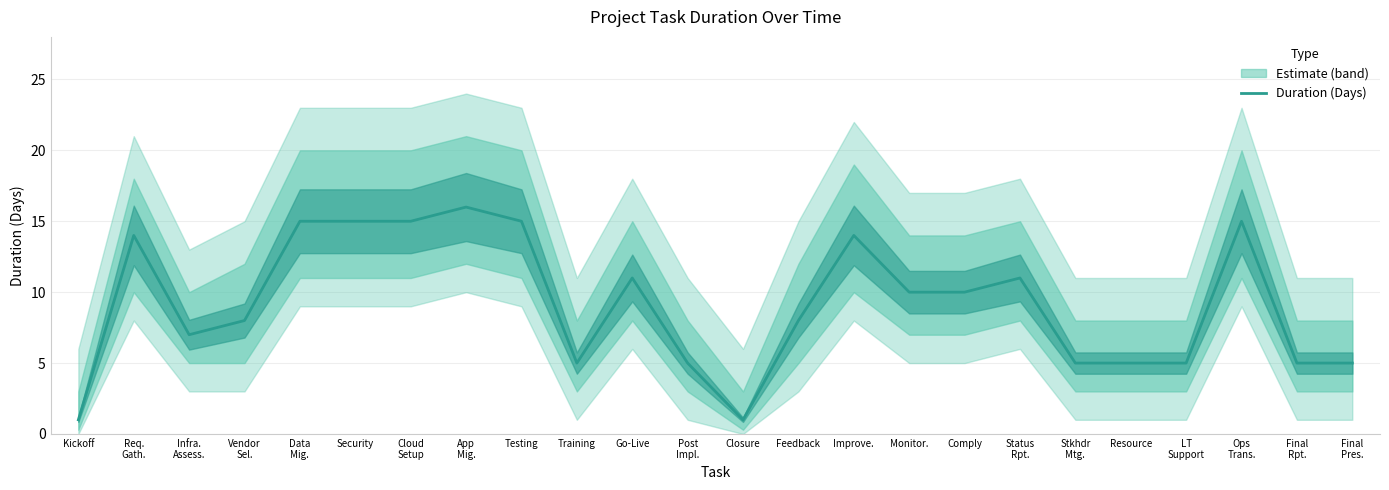

What is the label of the 13th point from the right?

Post
Impl.